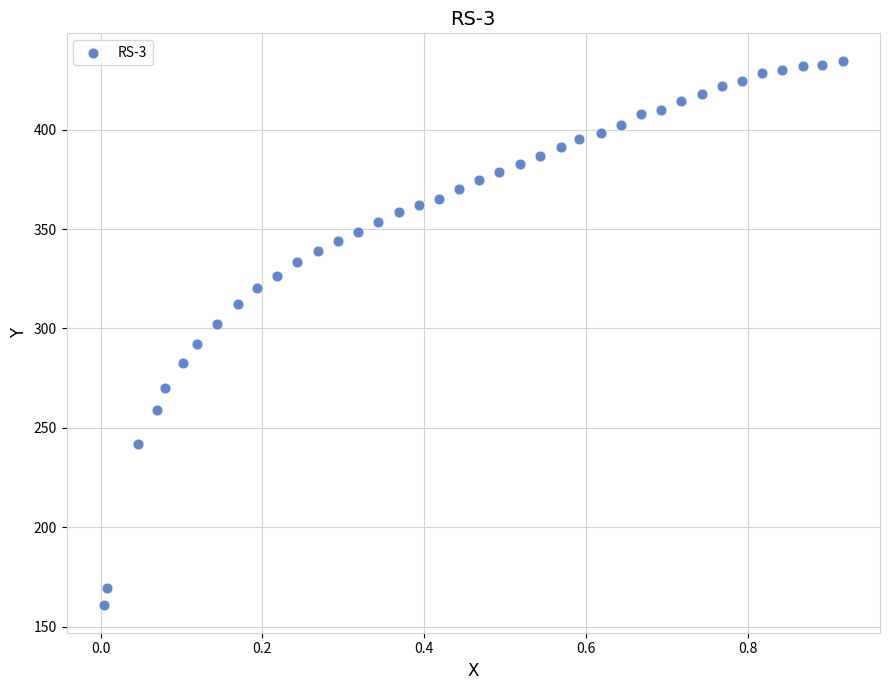

What is the range of X values (max minus min)?

0.9